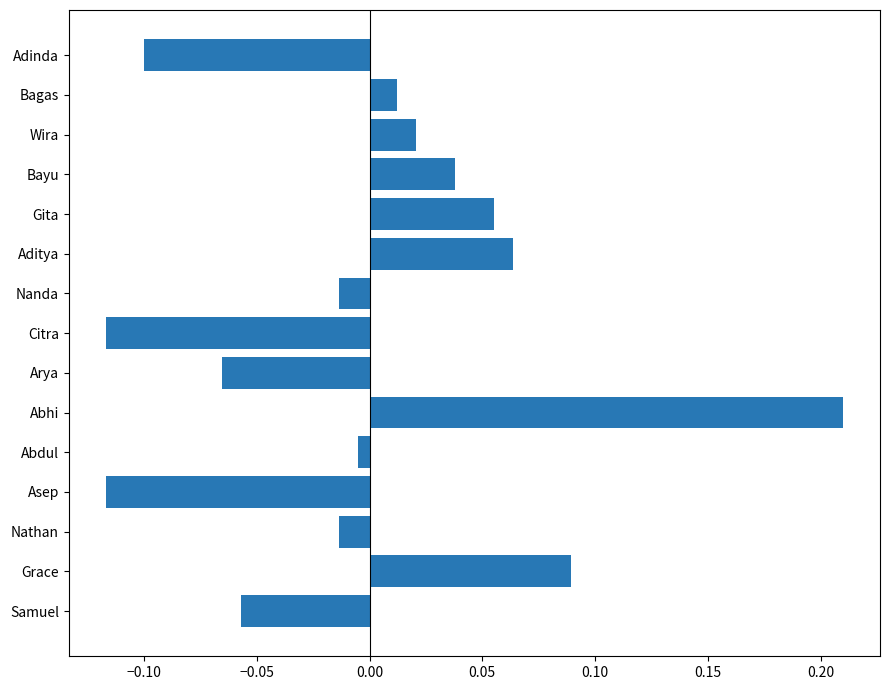

At which category does the chart reach its peak across all series?

Abhi